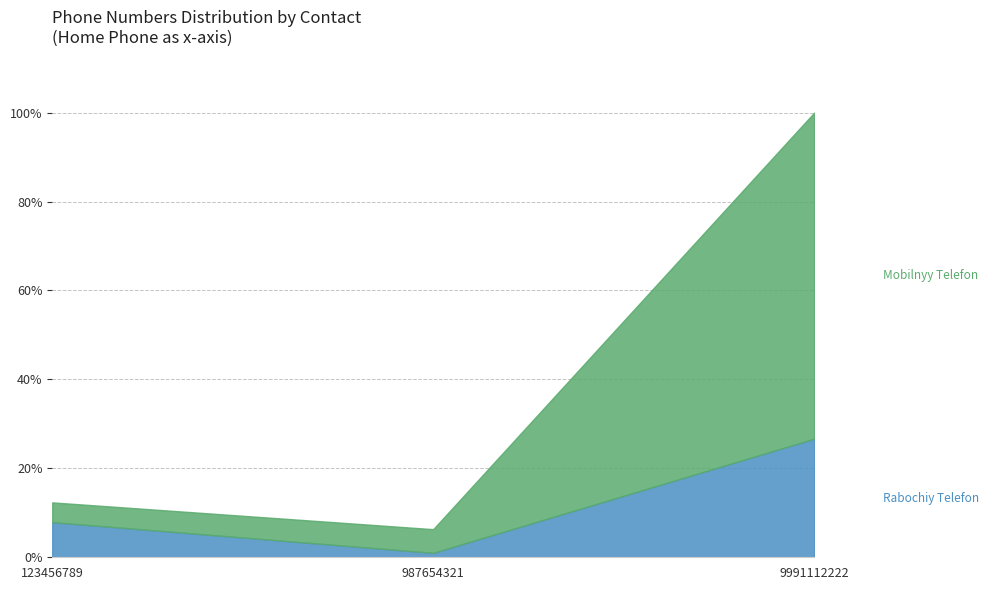

Reading left to right, what are all the values shown in this chart?

Rabochiy Telefon: 0.1	0.0	0.3
Mobilnyy Telefon: 0.1	0.1	1.0